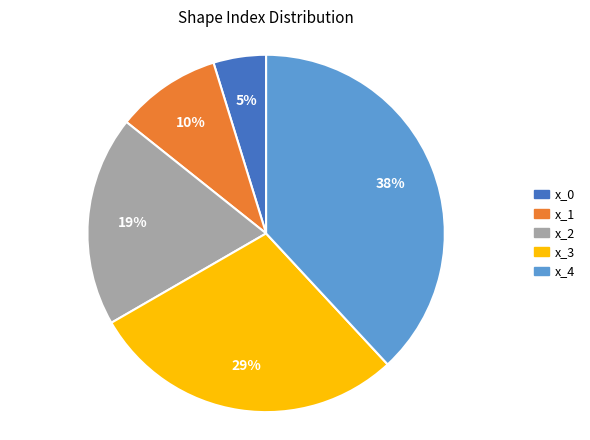

Between x_1 and x_2, which is larger?

x_2